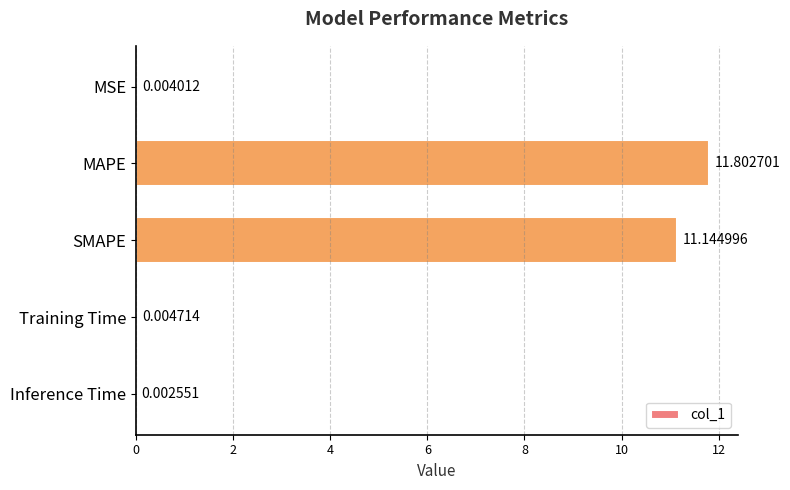

Count the number of data series in this chart.

1